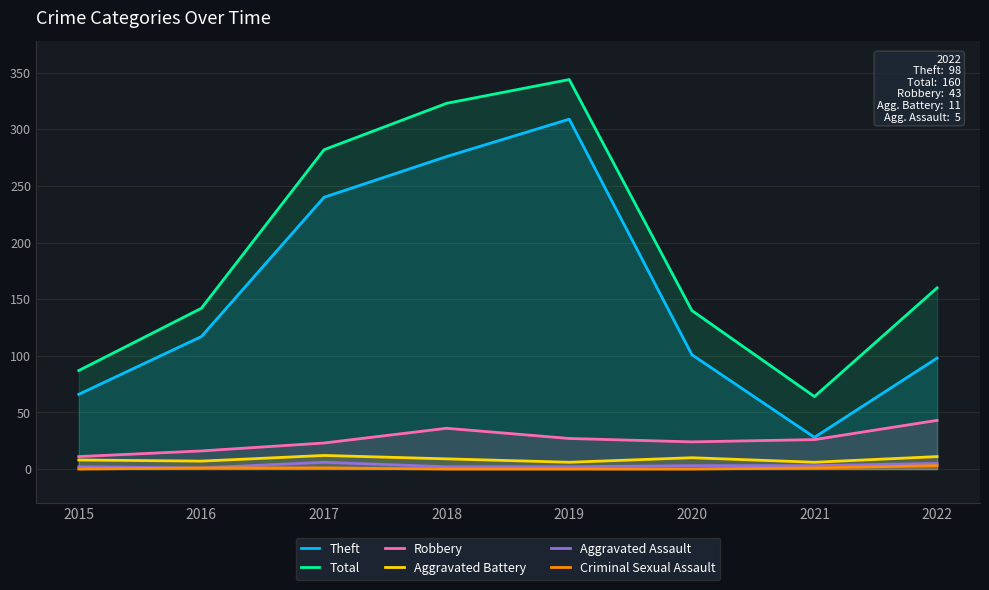

What is the difference between the maximum and minimum values in the Theft series?

281